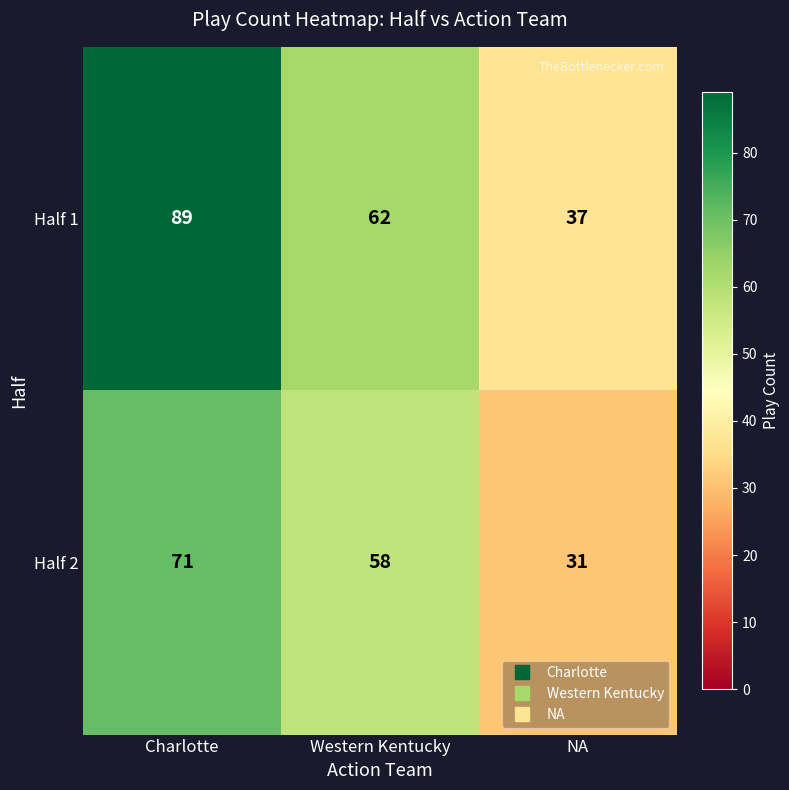

Rank the series by their maximum value, from lowest to highest.

Half 2, Half 1